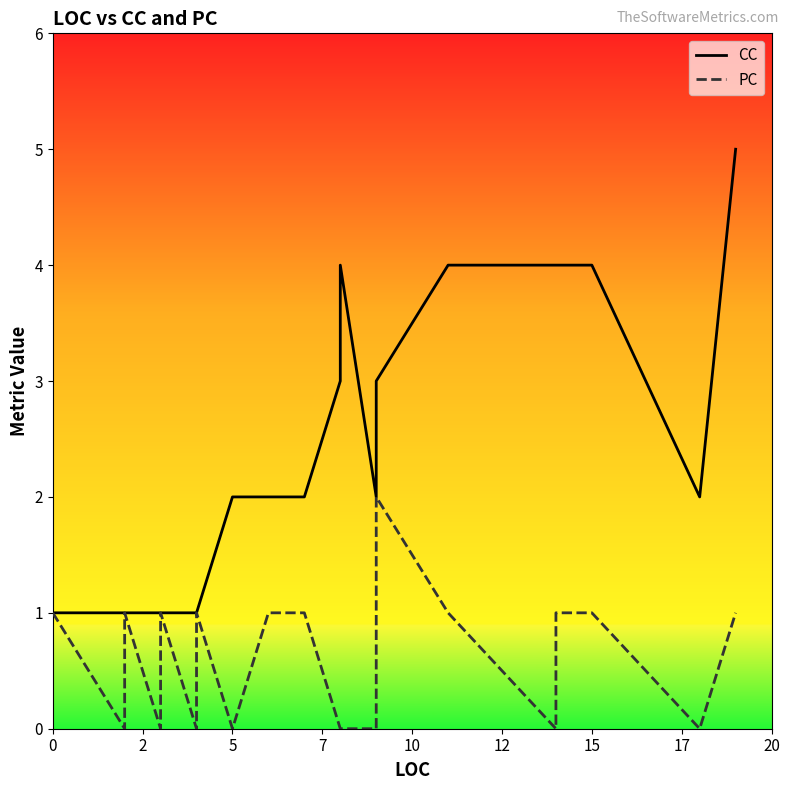

True or false: CC and PC cross at least once.

False